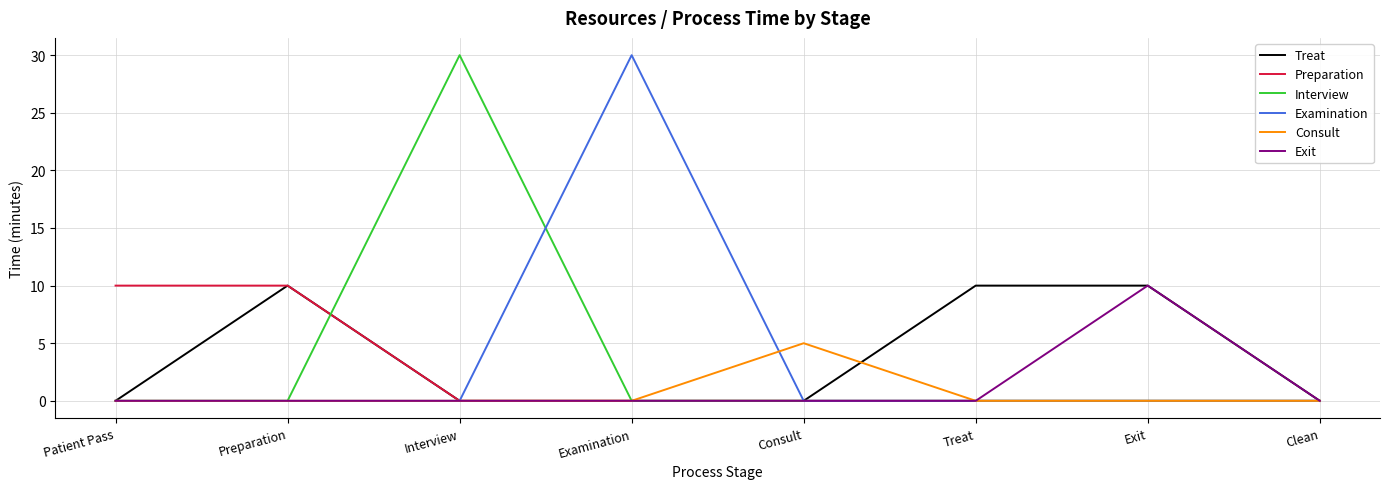

What is the maximum value shown in the chart?

30